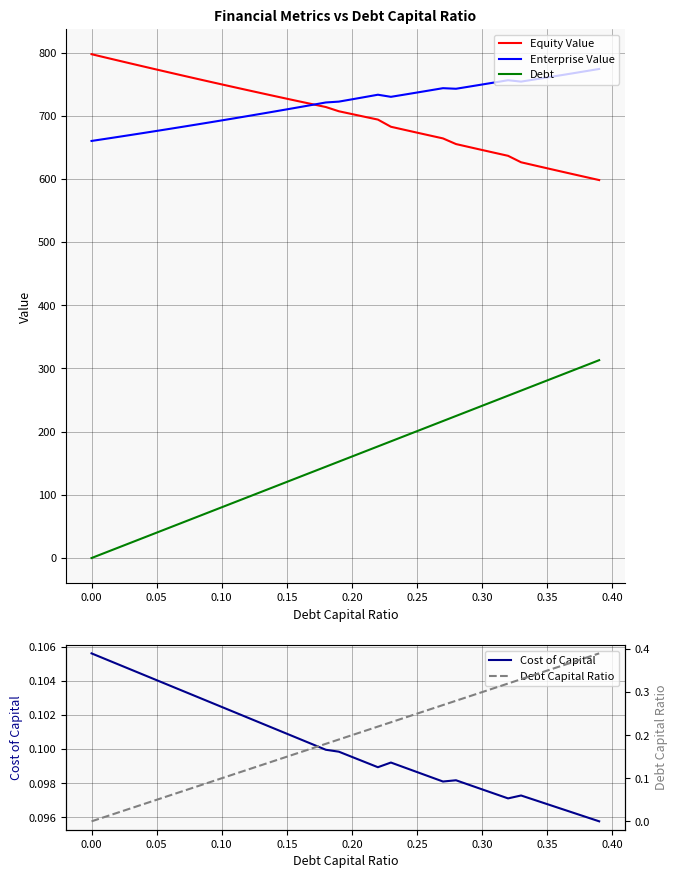

How many intersections are there between Enterprise Value and Equity Value?

1